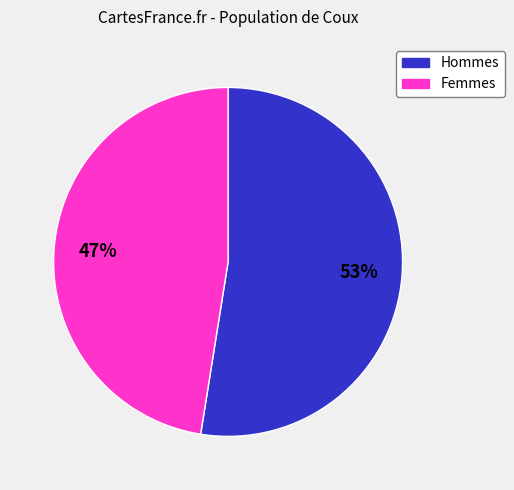

Is there any slice that represents more than half of the pie?

Yes